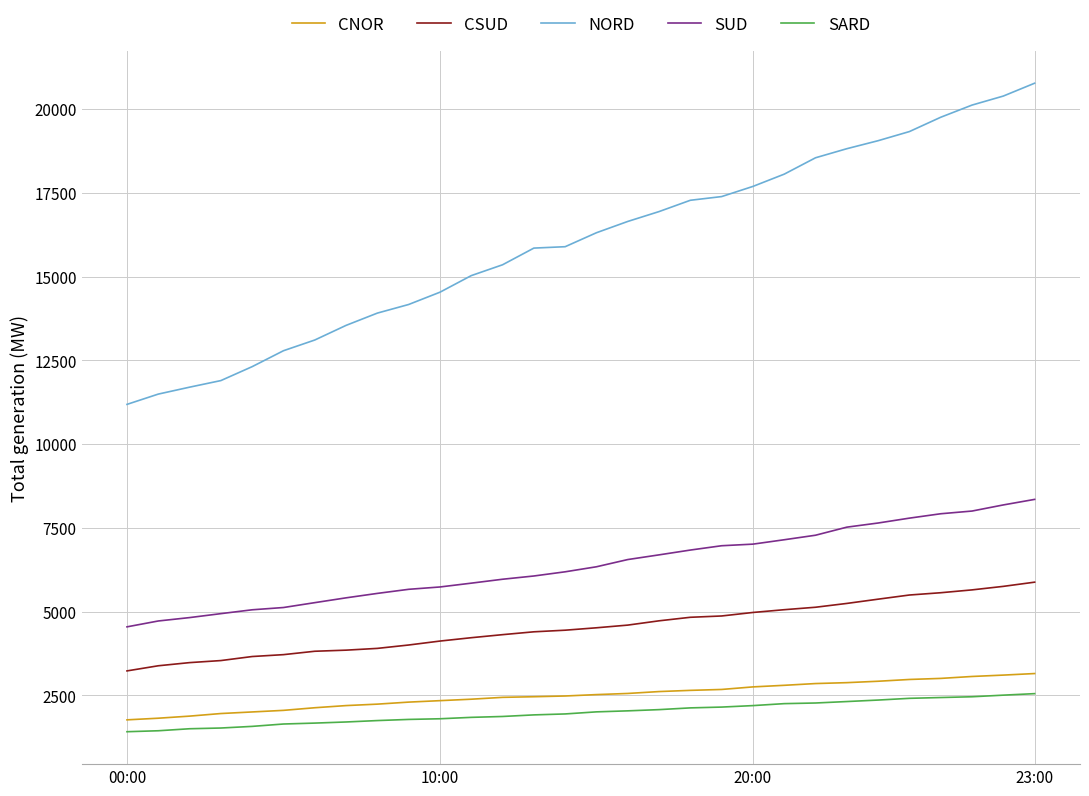

What is the difference between the maximum and minimum values in the NORD series?

9585.3